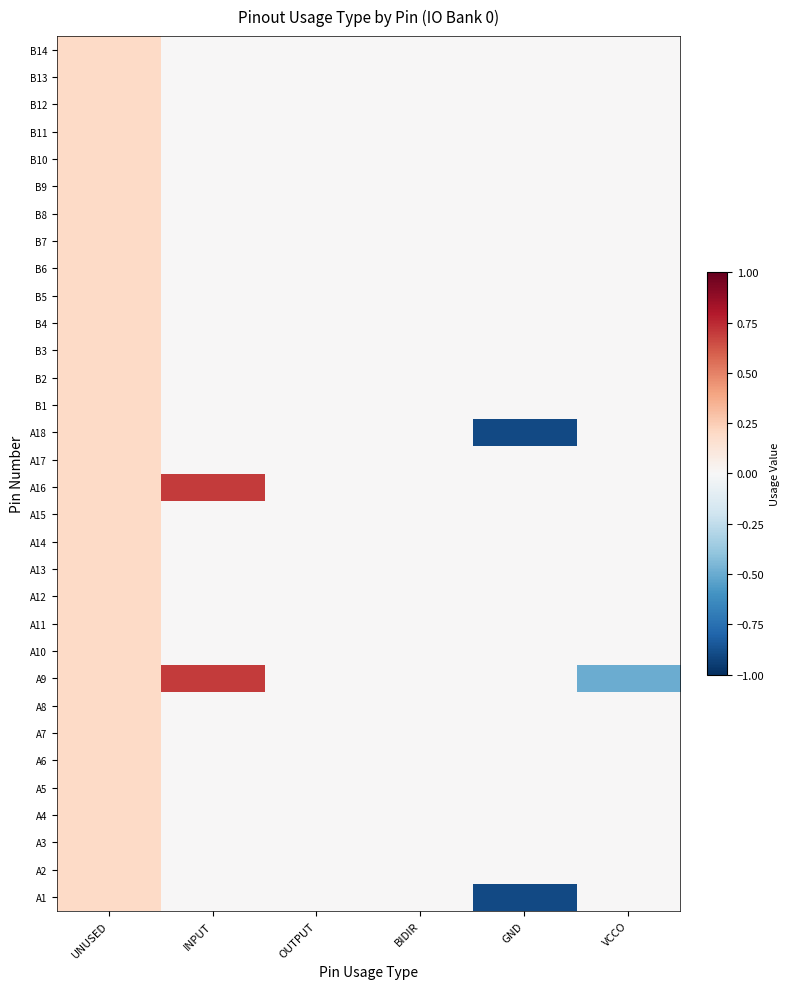

Reading right to left, transcribe all the data shown in this chart.

A1: VCCO=-0.0	GND=-0.9	BIDIR=0.0	OUTPUT=0.0	INPUT=0.0	UNUSED=0.2
A2: VCCO=-0.0	GND=-0.0	BIDIR=0.0	OUTPUT=0.0	INPUT=0.0	UNUSED=0.2
A3: VCCO=-0.0	GND=-0.0	BIDIR=0.0	OUTPUT=0.0	INPUT=0.0	UNUSED=0.2
A4: VCCO=-0.0	GND=-0.0	BIDIR=0.0	OUTPUT=0.0	INPUT=0.0	UNUSED=0.2
A5: VCCO=-0.0	GND=-0.0	BIDIR=0.0	OUTPUT=0.0	INPUT=0.0	UNUSED=0.2
A6: VCCO=-0.0	GND=-0.0	BIDIR=0.0	OUTPUT=0.0	INPUT=0.0	UNUSED=0.2
A7: VCCO=-0.0	GND=-0.0	BIDIR=0.0	OUTPUT=0.0	INPUT=0.0	UNUSED=0.2
A8: VCCO=-0.0	GND=-0.0	BIDIR=0.0	OUTPUT=0.0	INPUT=0.0	UNUSED=0.2
A9: VCCO=-0.5	GND=-0.0	BIDIR=0.0	OUTPUT=0.0	INPUT=0.7	UNUSED=0.2
A10: VCCO=-0.0	GND=-0.0	BIDIR=0.0	OUTPUT=0.0	INPUT=0.0	UNUSED=0.2
A11: VCCO=-0.0	GND=-0.0	BIDIR=0.0	OUTPUT=0.0	INPUT=0.0	UNUSED=0.2
A12: VCCO=-0.0	GND=-0.0	BIDIR=0.0	OUTPUT=0.0	INPUT=0.0	UNUSED=0.2
A13: VCCO=-0.0	GND=-0.0	BIDIR=0.0	OUTPUT=0.0	INPUT=0.0	UNUSED=0.2
A14: VCCO=-0.0	GND=-0.0	BIDIR=0.0	OUTPUT=0.0	INPUT=0.0	UNUSED=0.2
A15: VCCO=-0.0	GND=-0.0	BIDIR=0.0	OUTPUT=0.0	INPUT=0.0	UNUSED=0.2
A16: VCCO=-0.0	GND=-0.0	BIDIR=0.0	OUTPUT=0.0	INPUT=0.7	UNUSED=0.2
A17: VCCO=-0.0	GND=-0.0	BIDIR=0.0	OUTPUT=0.0	INPUT=0.0	UNUSED=0.2
A18: VCCO=-0.0	GND=-0.9	BIDIR=0.0	OUTPUT=0.0	INPUT=0.0	UNUSED=0.2
B1: VCCO=-0.0	GND=-0.0	BIDIR=0.0	OUTPUT=0.0	INPUT=0.0	UNUSED=0.2
B2: VCCO=-0.0	GND=-0.0	BIDIR=0.0	OUTPUT=0.0	INPUT=0.0	UNUSED=0.2
B3: VCCO=-0.0	GND=-0.0	BIDIR=0.0	OUTPUT=0.0	INPUT=0.0	UNUSED=0.2
B4: VCCO=-0.0	GND=-0.0	BIDIR=0.0	OUTPUT=0.0	INPUT=0.0	UNUSED=0.2
B5: VCCO=-0.0	GND=-0.0	BIDIR=0.0	OUTPUT=0.0	INPUT=0.0	UNUSED=0.2
B6: VCCO=-0.0	GND=-0.0	BIDIR=0.0	OUTPUT=0.0	INPUT=0.0	UNUSED=0.2
B7: VCCO=-0.0	GND=-0.0	BIDIR=0.0	OUTPUT=0.0	INPUT=0.0	UNUSED=0.2
B8: VCCO=-0.0	GND=-0.0	BIDIR=0.0	OUTPUT=0.0	INPUT=0.0	UNUSED=0.2
B9: VCCO=-0.0	GND=-0.0	BIDIR=0.0	OUTPUT=0.0	INPUT=0.0	UNUSED=0.2
B10: VCCO=-0.0	GND=-0.0	BIDIR=0.0	OUTPUT=0.0	INPUT=0.0	UNUSED=0.2
B11: VCCO=-0.0	GND=-0.0	BIDIR=0.0	OUTPUT=0.0	INPUT=0.0	UNUSED=0.2
B12: VCCO=-0.0	GND=-0.0	BIDIR=0.0	OUTPUT=0.0	INPUT=0.0	UNUSED=0.2
B13: VCCO=-0.0	GND=-0.0	BIDIR=0.0	OUTPUT=0.0	INPUT=0.0	UNUSED=0.2
B14: VCCO=-0.0	GND=-0.0	BIDIR=0.0	OUTPUT=0.0	INPUT=0.0	UNUSED=0.2